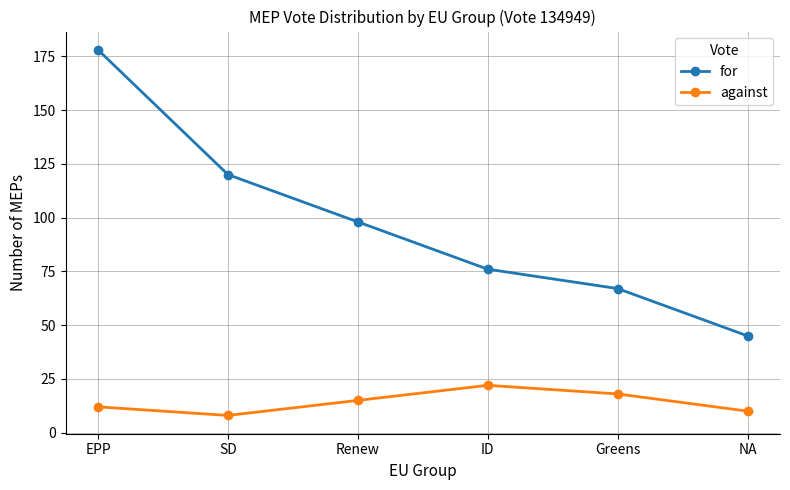

Count the number of data series in this chart.

2